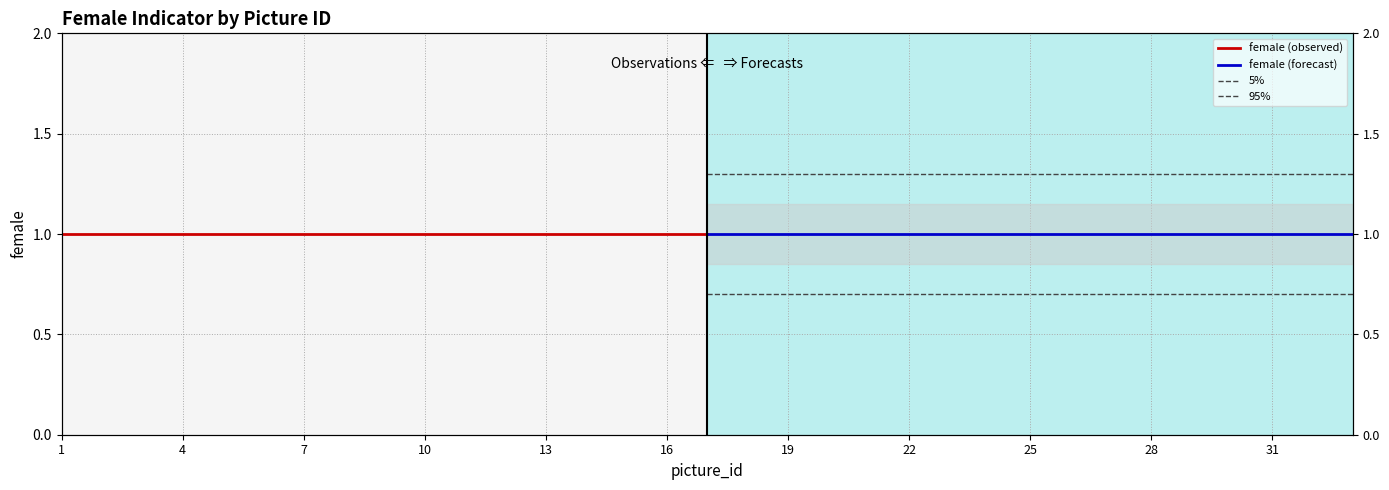

True or false: 95% and 5% cross at least once.

False